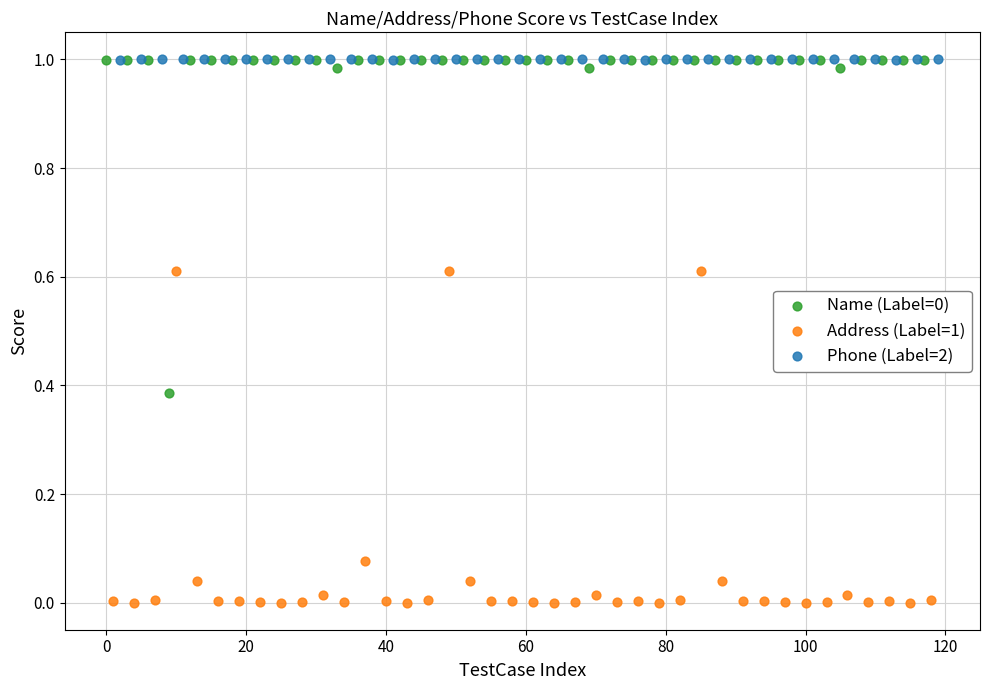

Which series contains the lowest Y value?

Address (Label=1)